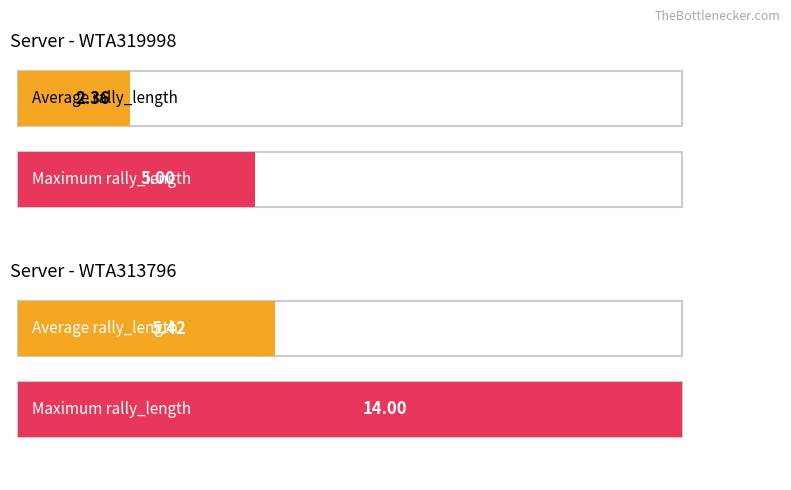

Which series has the largest range (max minus min)?

Maximum rally_length